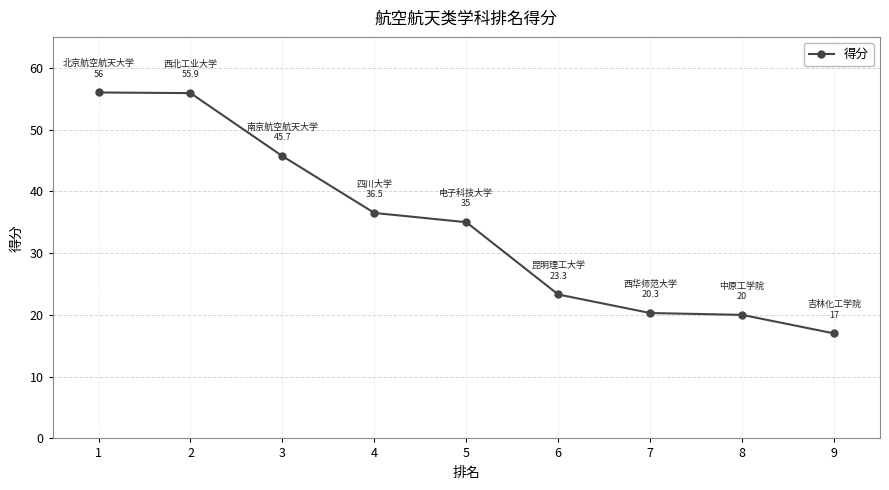

What is the change in value from 3 to 4?

-9.2